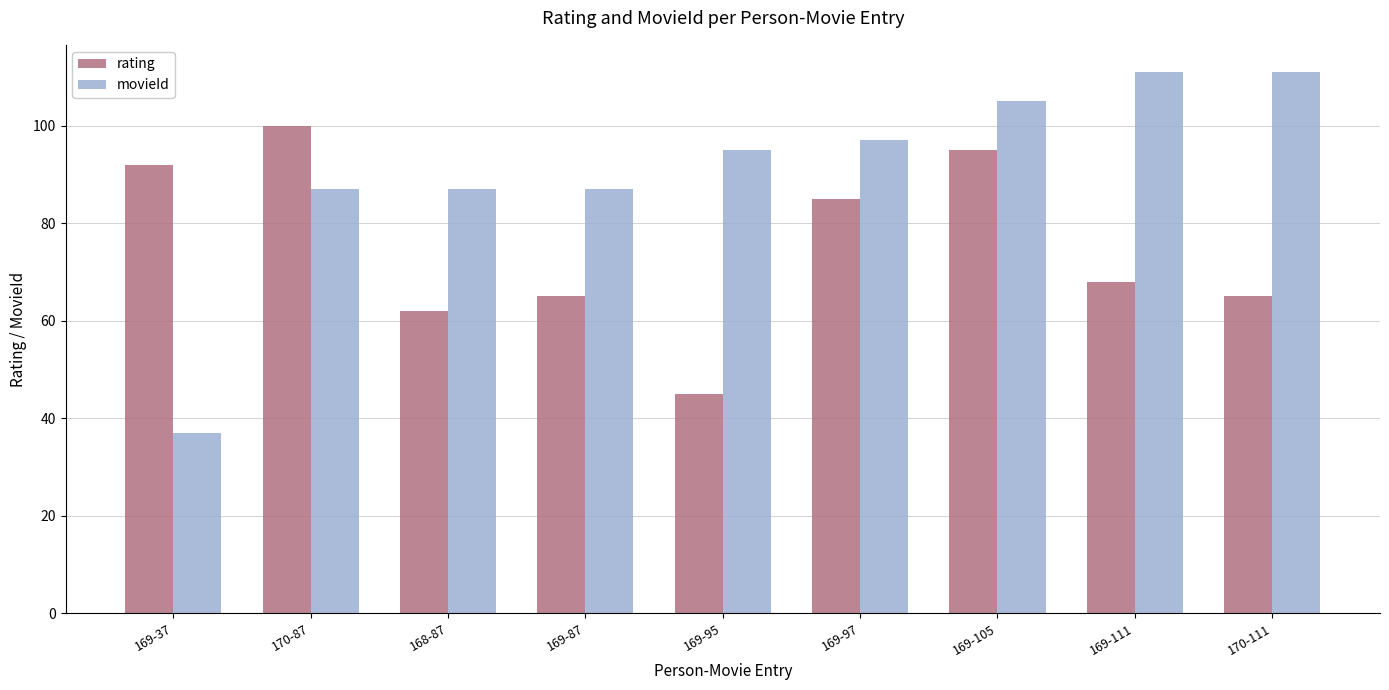

What is the total value across all series at 170-87?

187